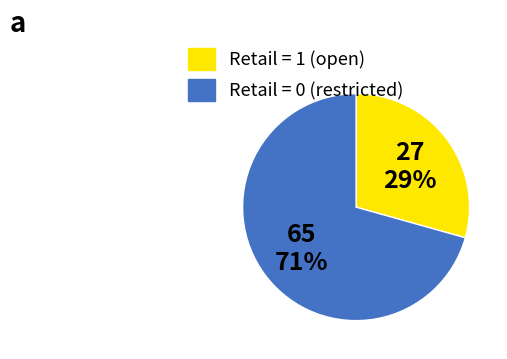

To the nearest percent, what is the average slice percentage?

50%